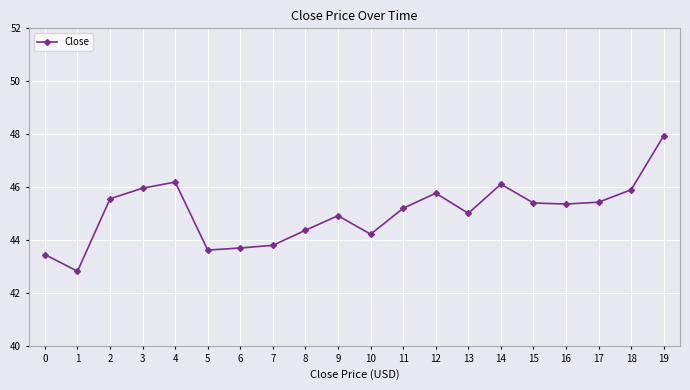

How many data points does each series have?

20